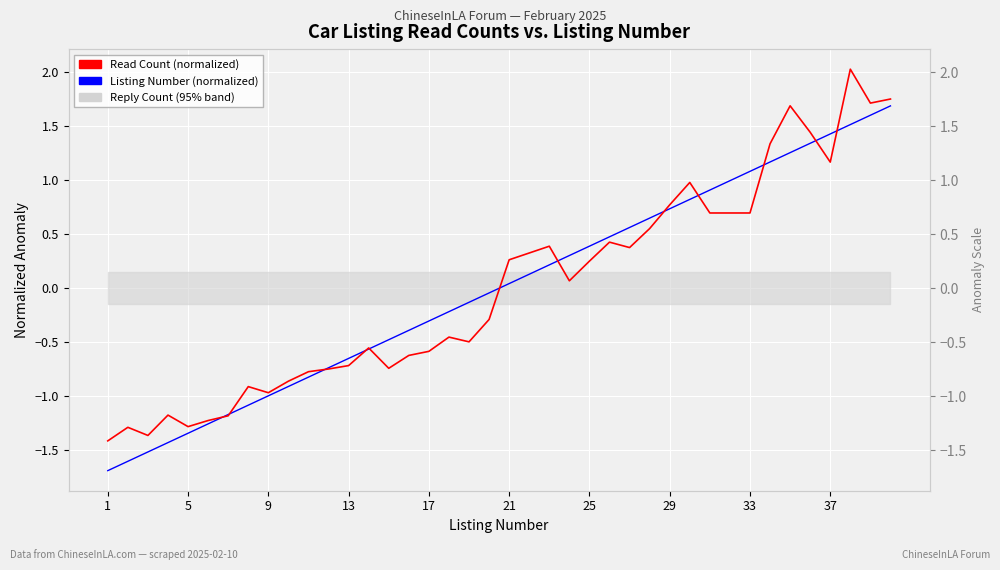

How many times do Listing Number (normalized) and Read Count (normalized) cross each other?

12